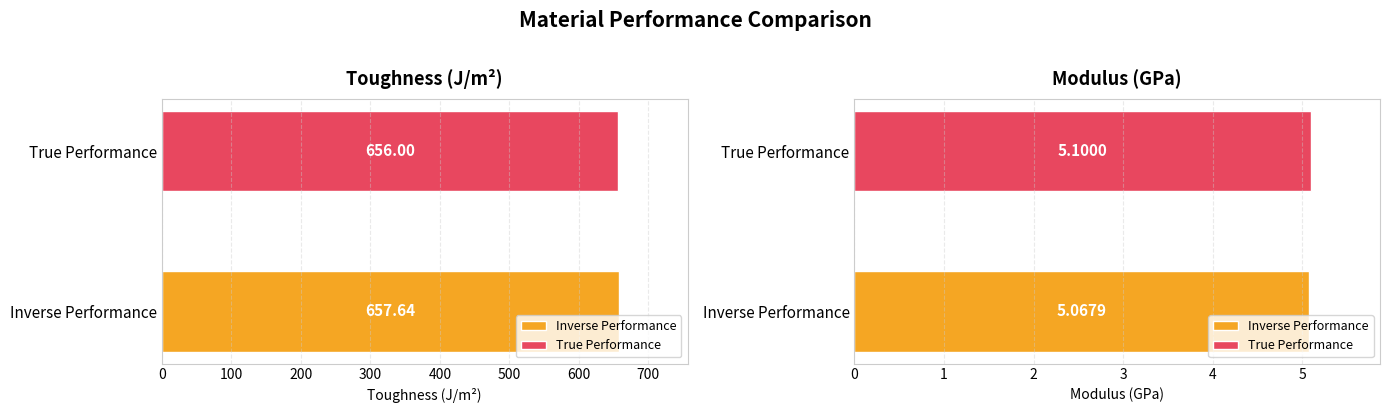

Count the number of categories in the chart.

2